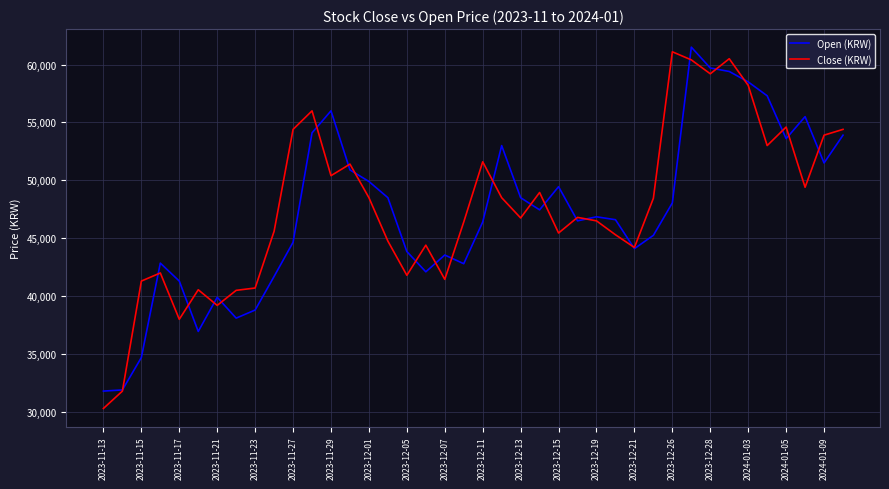

What is the lowest value of the Open (KRW) series?

31800